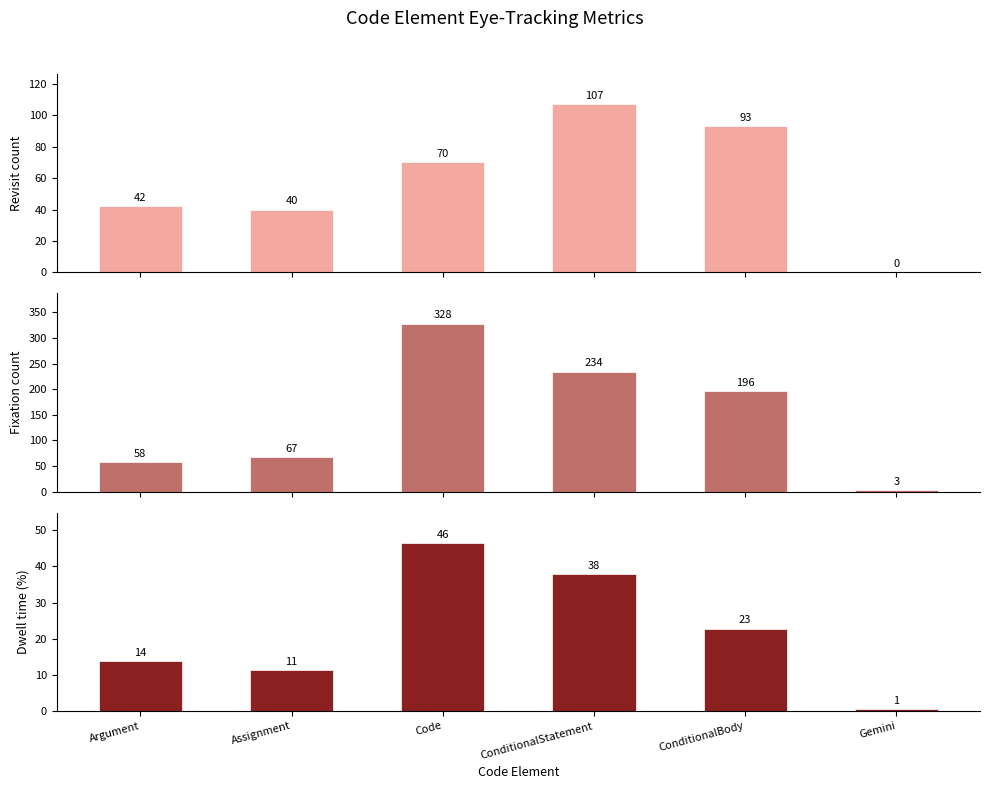

Where is Revisit count nearest to the value 53?

Argument